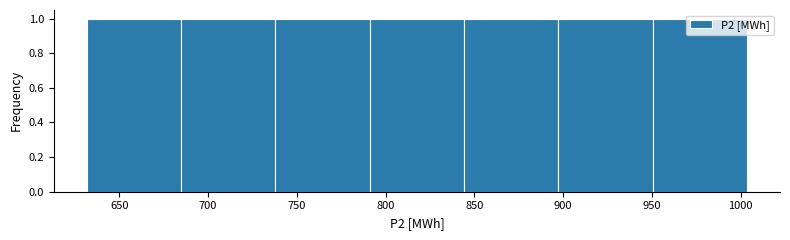

Reading left to right, transcribe this chart: for each bar, give the range it covers on the x-axis and its height. Neither the bar edges nor the heights are printed on the chart, so give them approximately, as read against the axes.

630 to 685: 1
685 to 740: 1
740 to 790: 1
790 to 845: 1
845 to 895: 1
895 to 950: 1
950 to 1005: 1